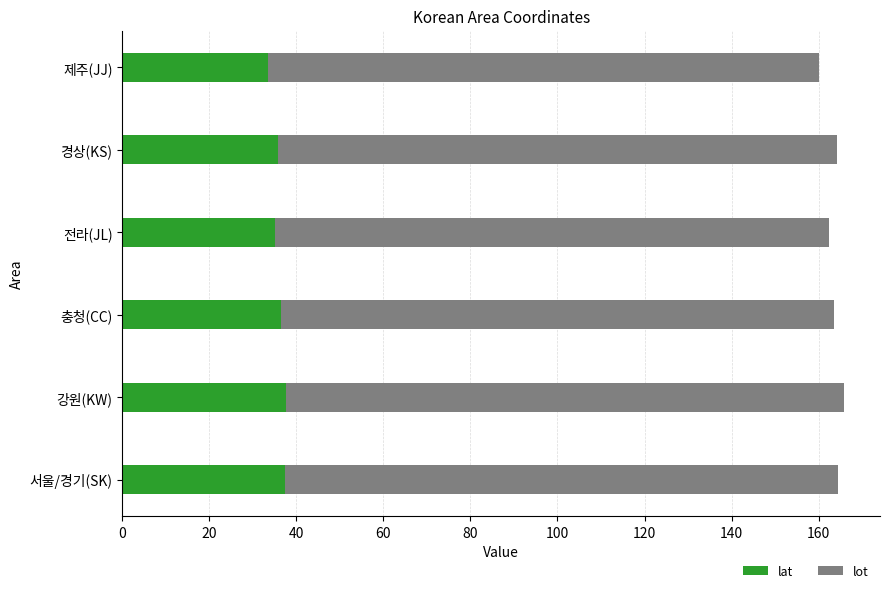

Read the lat value at 서울/경기(SK).

37.5